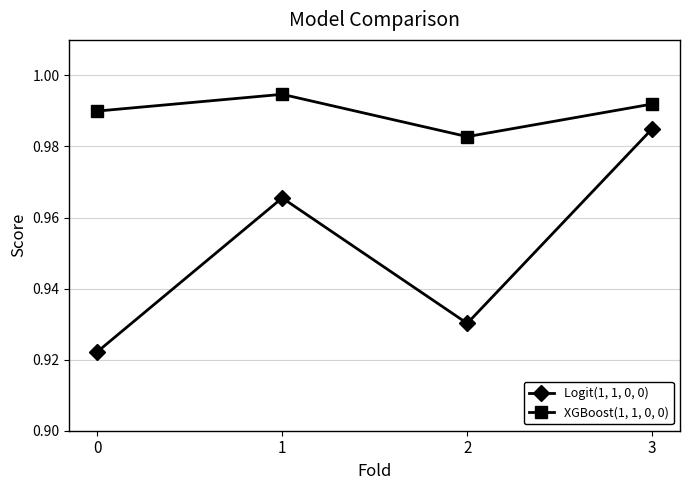

List the series in order of their overall mean, lowest first.

Logit(1, 1, 0, 0), XGBoost(1, 1, 0, 0)